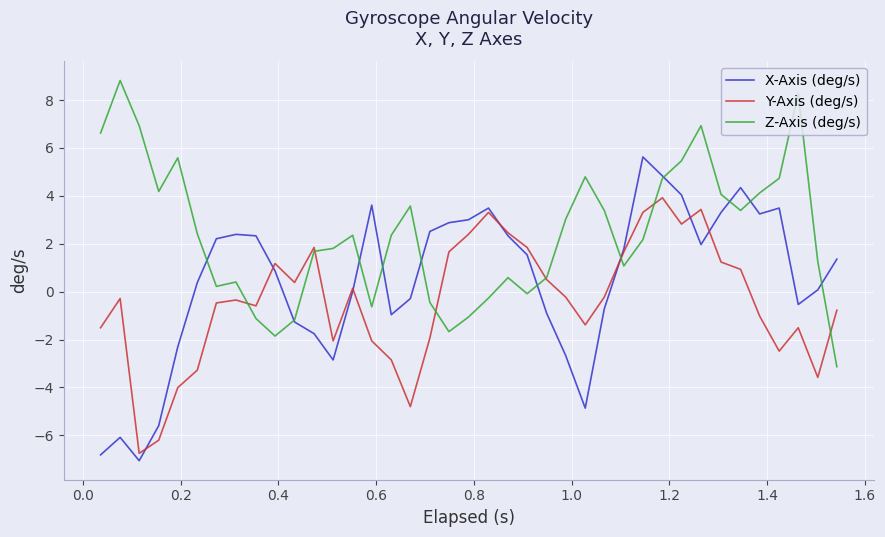

List the series in order of their peak value, lowest first.

Y-Axis (deg/s), X-Axis (deg/s), Z-Axis (deg/s)